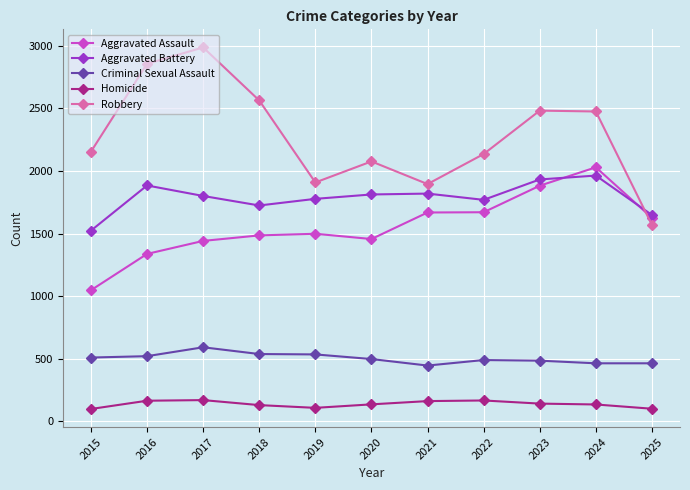

Which series has the largest total across all categories?

Robbery